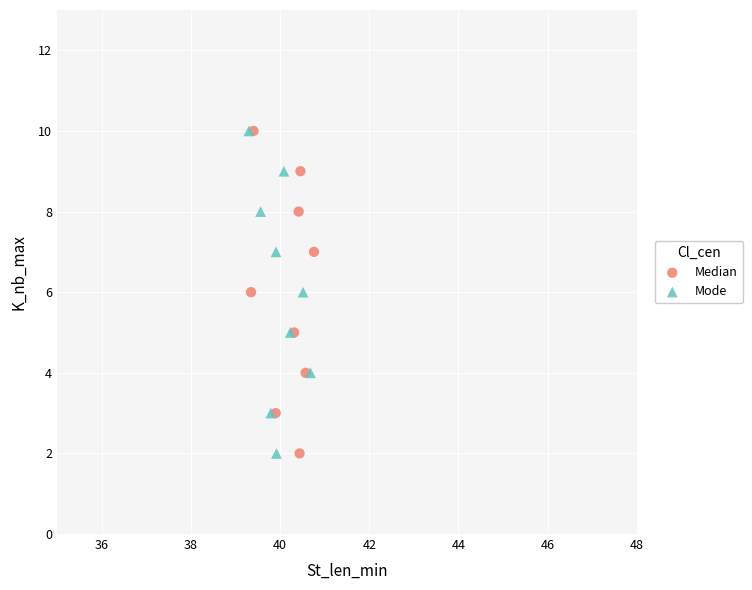

What are all the series names shown in the legend?

Median, Mode